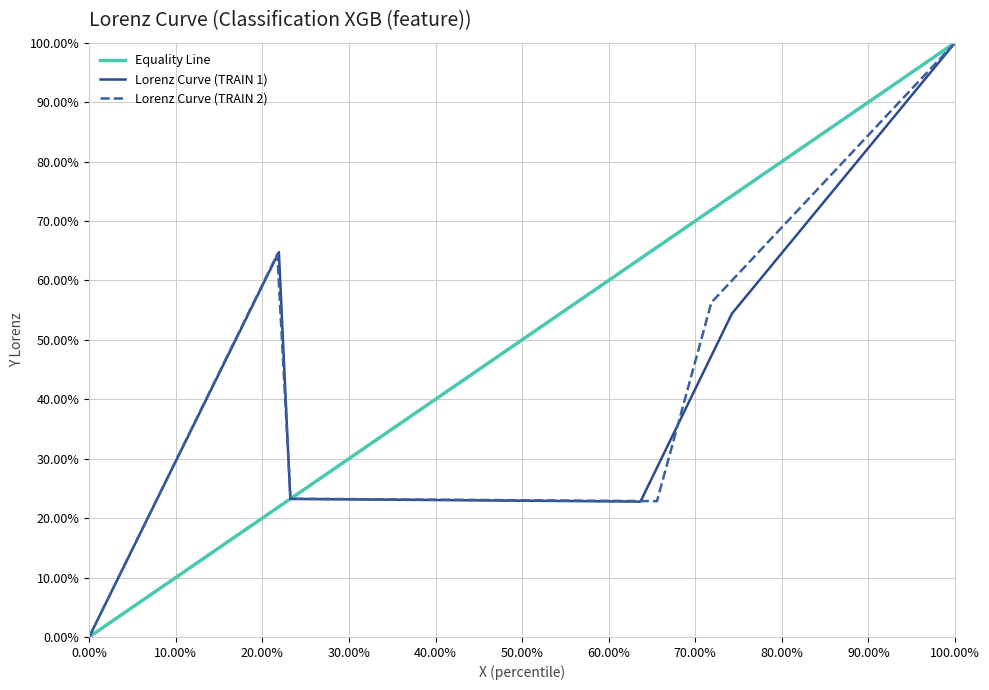

The value of Lorenz Curve (TRAIN 1) at 100.00% is 100.0. True or false?

True